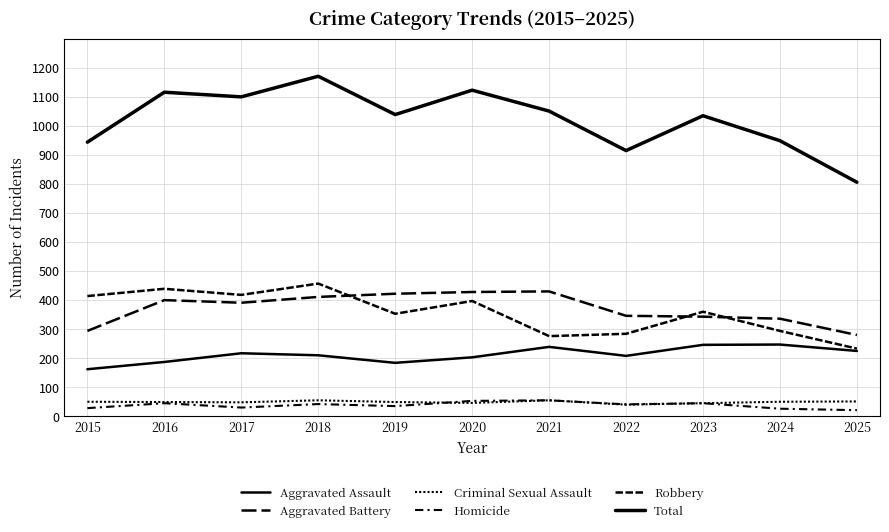

Reading left to right, list all the values displayed in this chart.

Aggravated Assault: 161	186	216	209	183	202	238	207	245	246	224
Aggravated Battery: 293	399	390	410	421	427	429	345	342	335	279
Criminal Sexual Assault: 49	48	47	54	48	45	54	39	44	49	50
Homicide: 27	44	29	41	34	52	54	40	44	25	20
Robbery: 413	438	417	456	352	396	275	283	359	293	232
Total: 943	1115	1099	1170	1038	1122	1050	914	1034	948	805